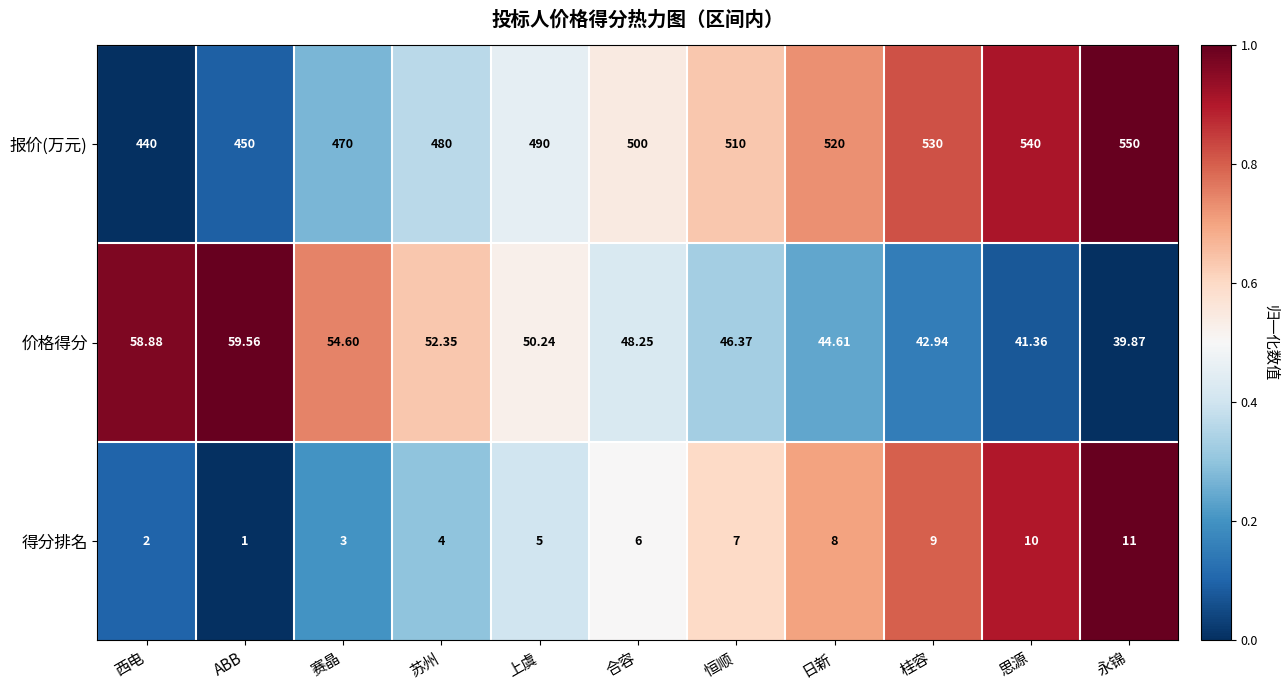

Which series changed the most between 赛晶 and 苏州?

报价(万元)